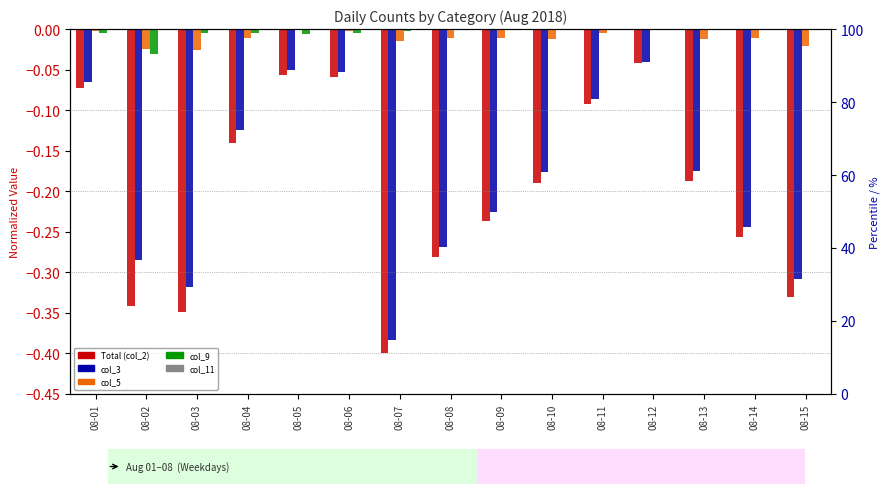

At 08-04, list the series in order from largest to smallest.

col_11, col_9, col_5, col_3, Total (col_2)